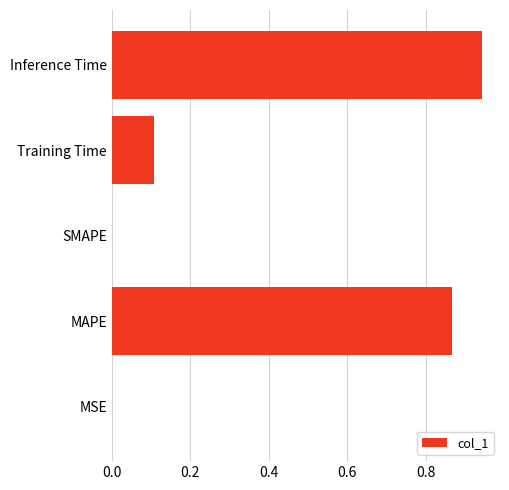

The chart shows a value of 0.0 at SMAPE. True or false?

True